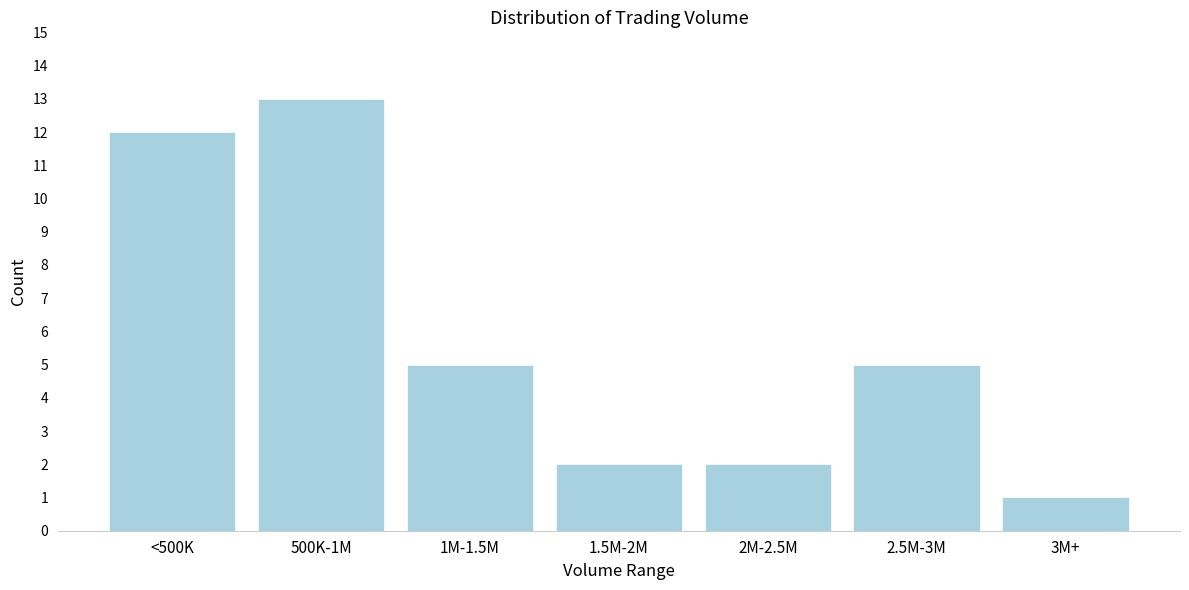

Reading left to right, transcribe all the data shown in this chart.

<500K=12	500K-1M=13	1M-1.5M=5	1.5M-2M=2	2M-2.5M=2	2.5M-3M=5	3M+=1